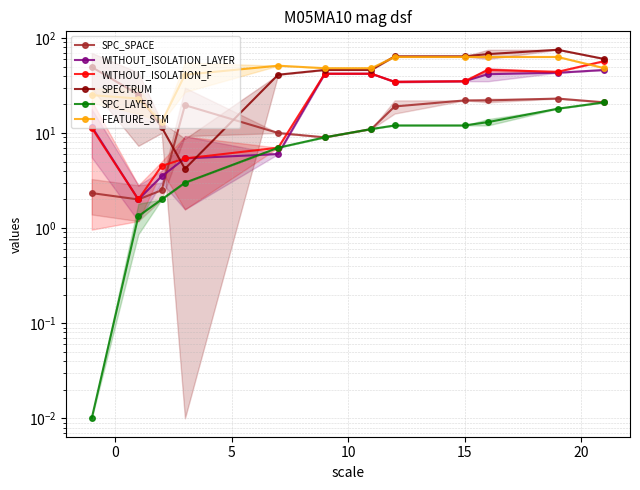

The FEATURE_STM series shows 15.4 at −5. True or false?

False